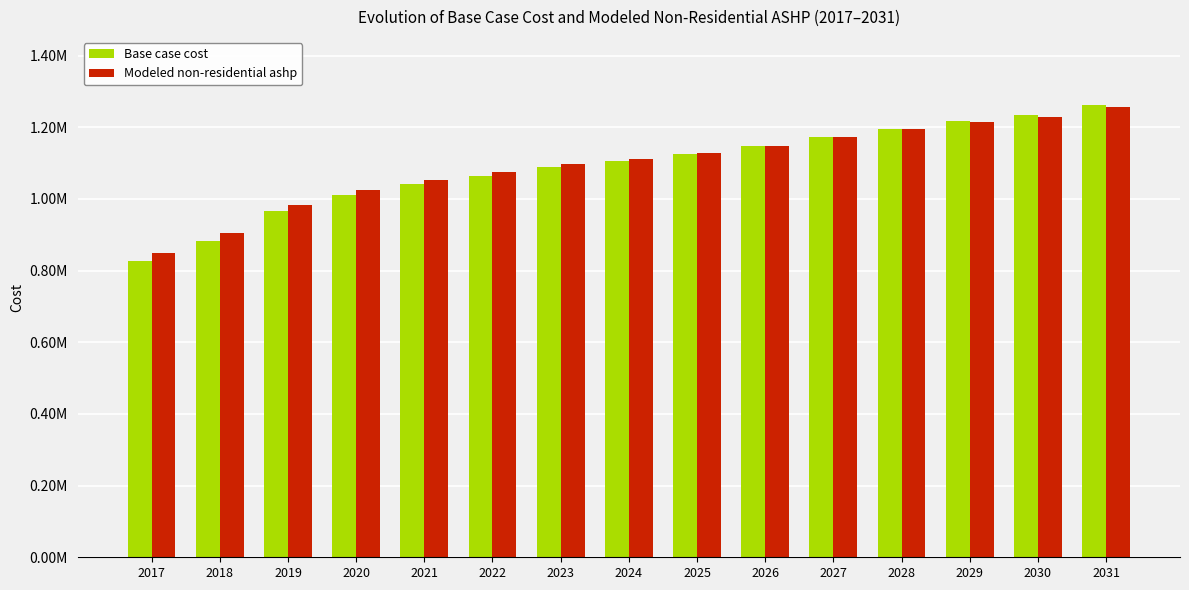

Which label corresponds to the largest value in the chart?

2031